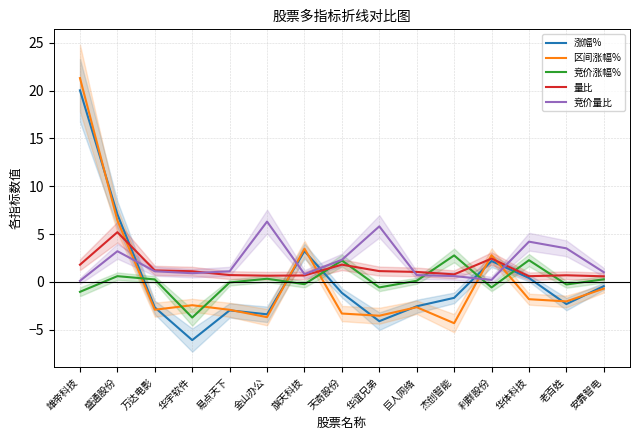

The 竞价量比 series shows 4.8 at 盛通股份. True or false?

False